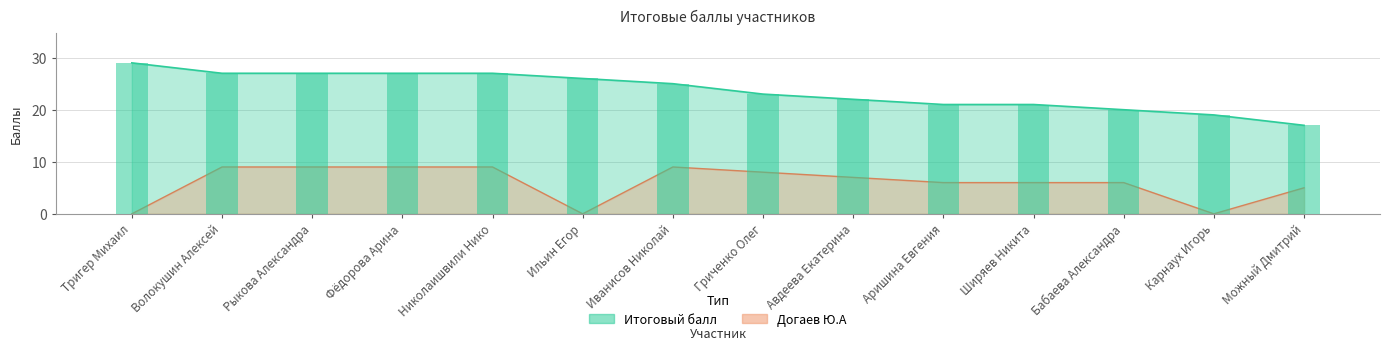

Is the value of Итоговый балл at Гриченко Олег greater than the value of Догаев Ю.А at Авдеева Екатерина?

Yes